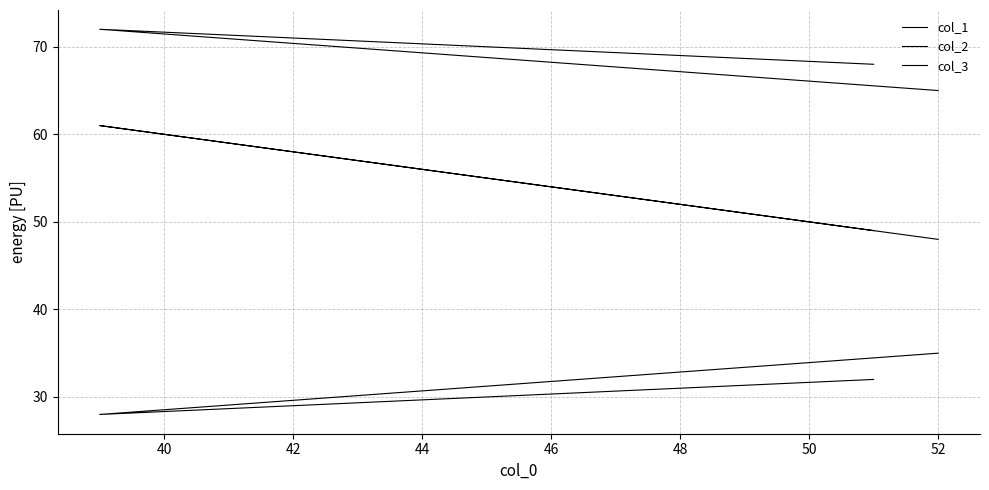

List the series in order of their peak value, highest first.

col_3, col_1, col_2